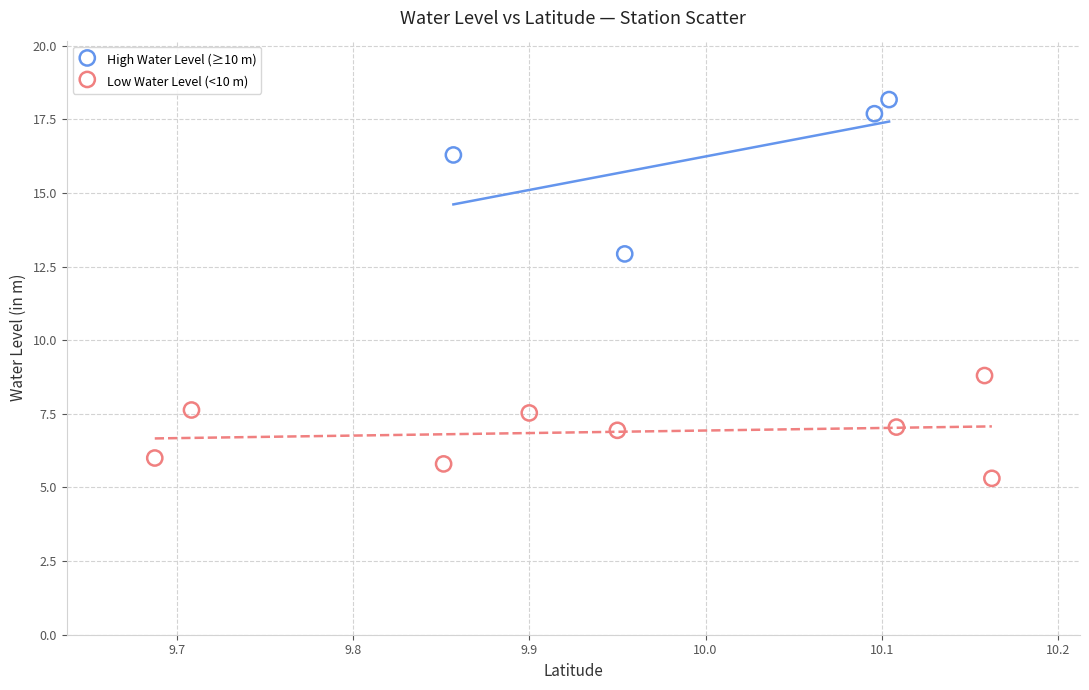

Which series has the widest spread of Y values?

High Water Level (≥10 m)